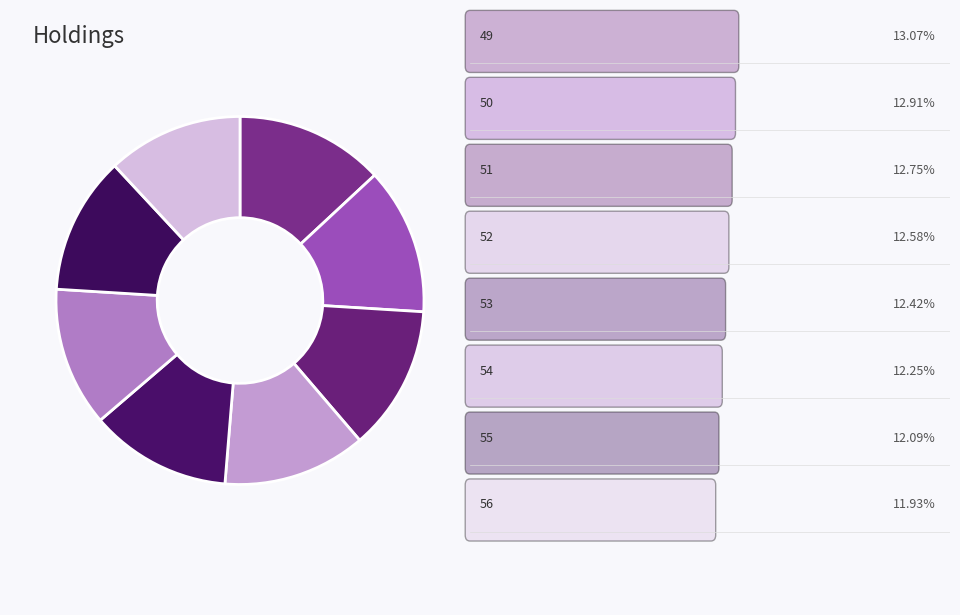

Count the number of slices in the pie.

8